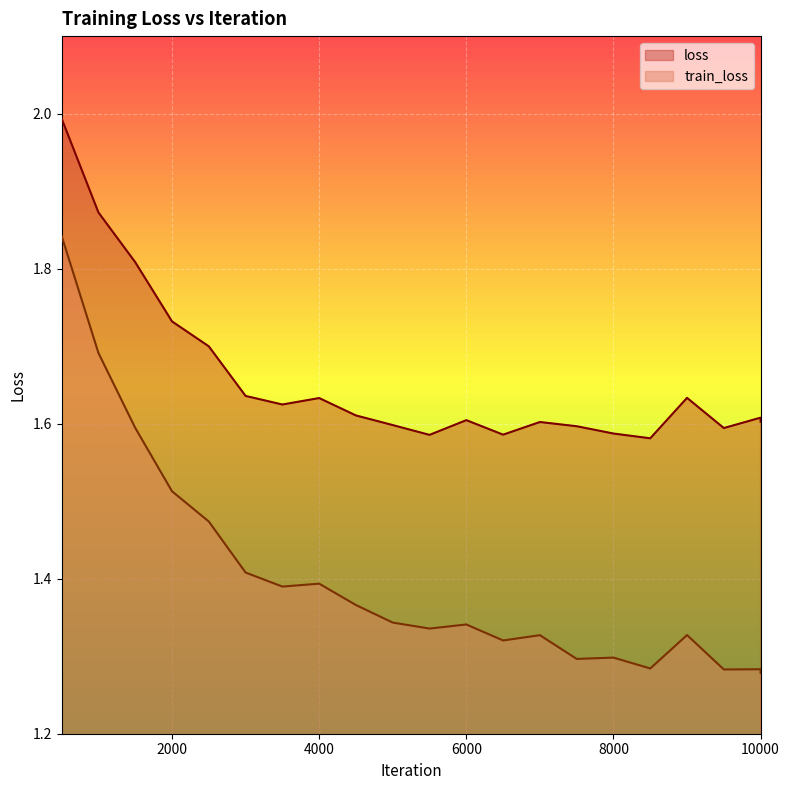

List the series in order of their overall mean, lowest first.

train_loss, loss